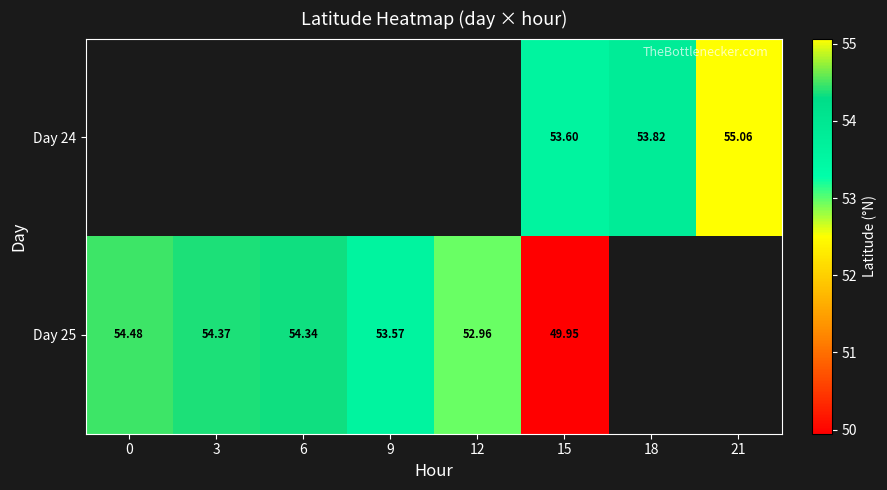

How many values in the Day 25 series are below 53?

2